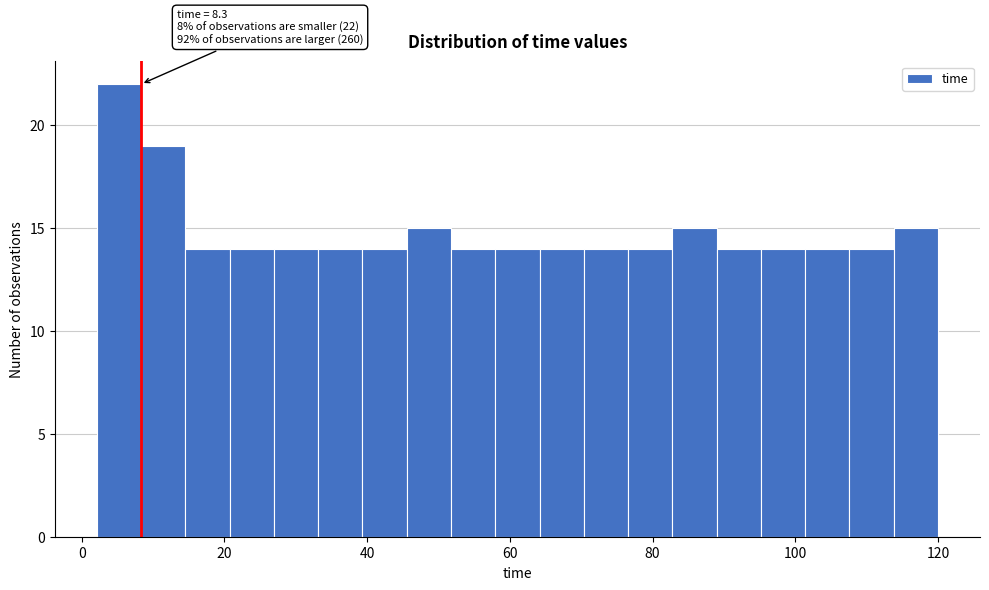

Read against the x-axis, roughly where is the centre of the tallest bar?

6